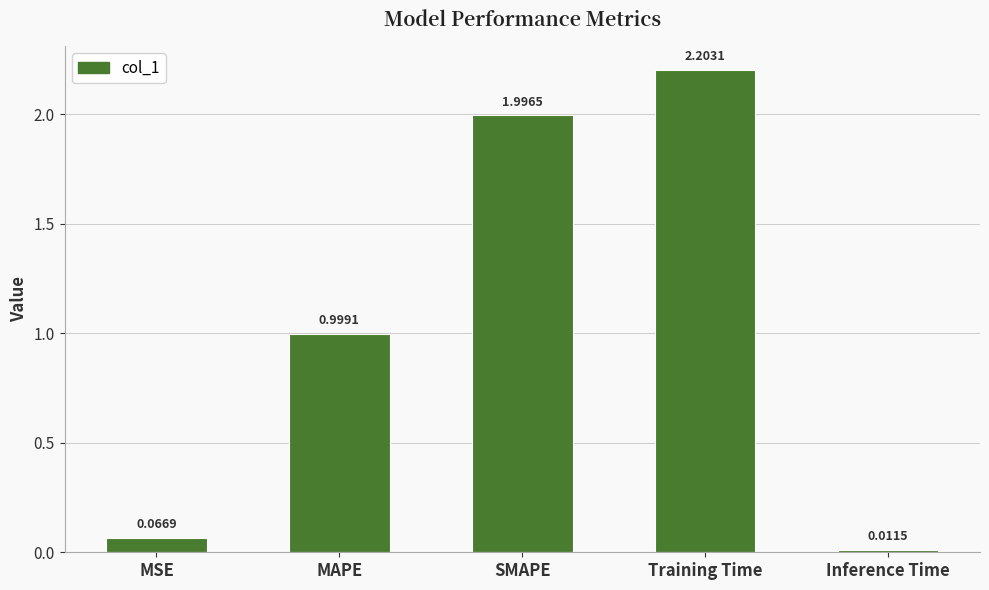

Rank the categories by value from highest to lowest.

Training Time, SMAPE, MAPE, MSE, Inference Time